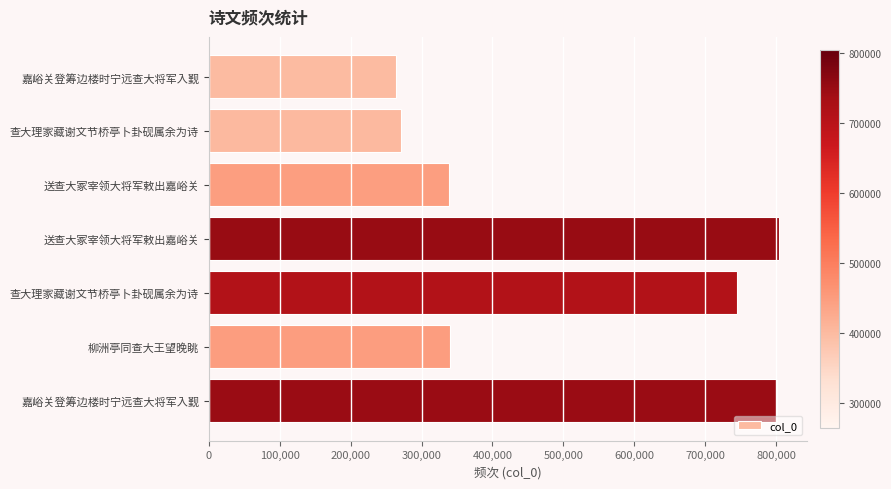

Does the chart contain stacked bars?

No